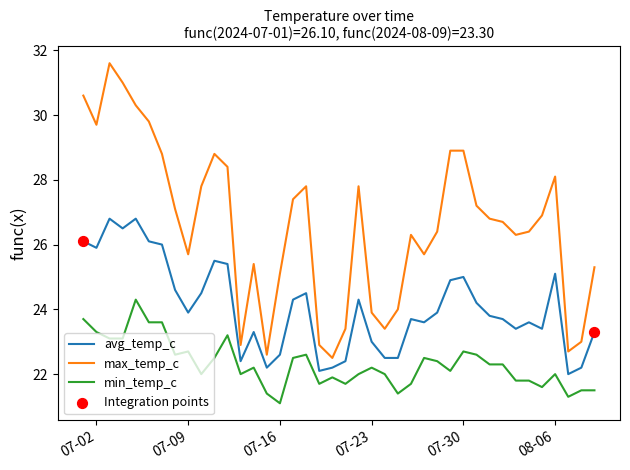

Which series has the largest range (max minus min)?

max_temp_c